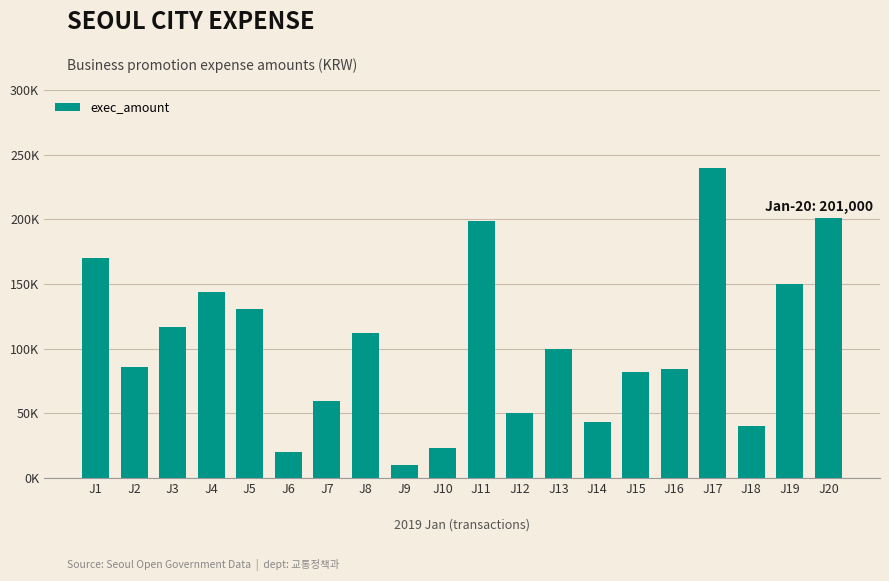

What is the change in value from J7 to J19?

+90500